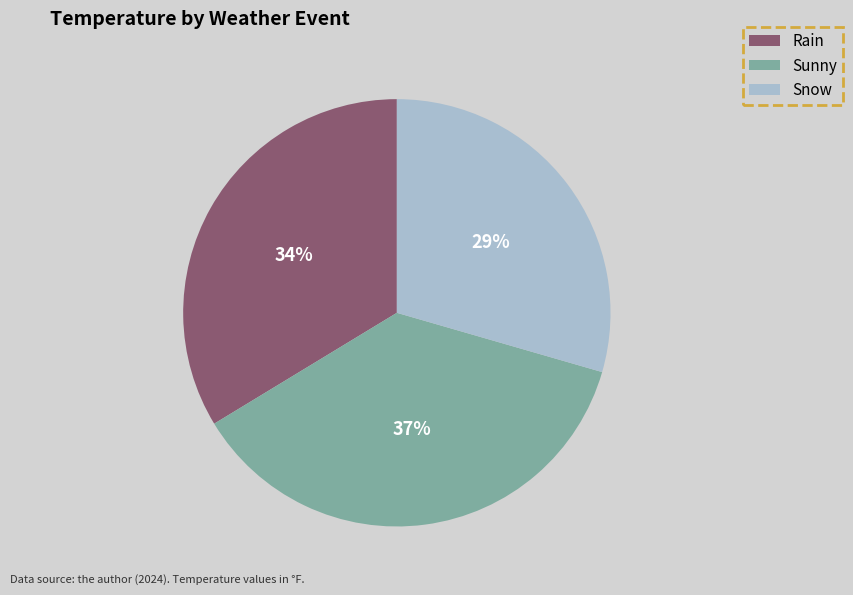

How many slices are in this pie chart?

3